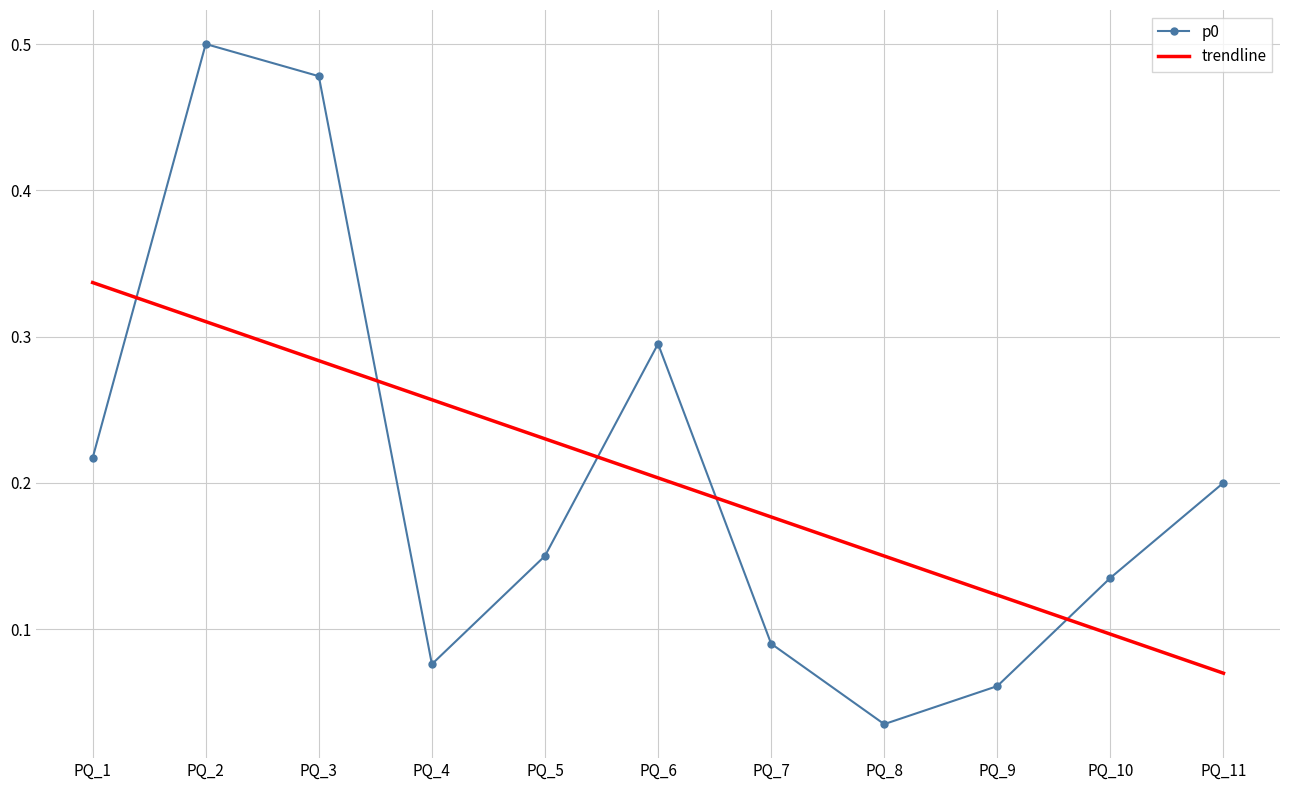

The value of p0 at PQ_5 is 0.1. True or false?

True